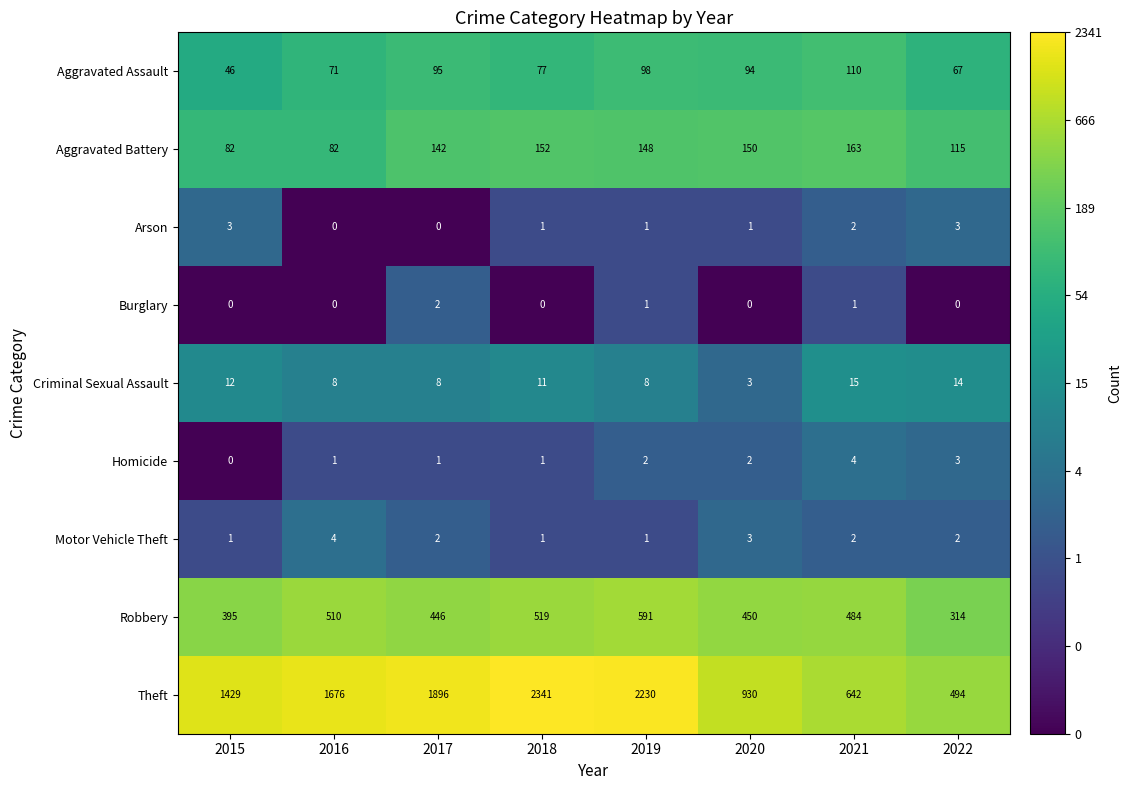

Which series has the largest range (max minus min)?

Theft